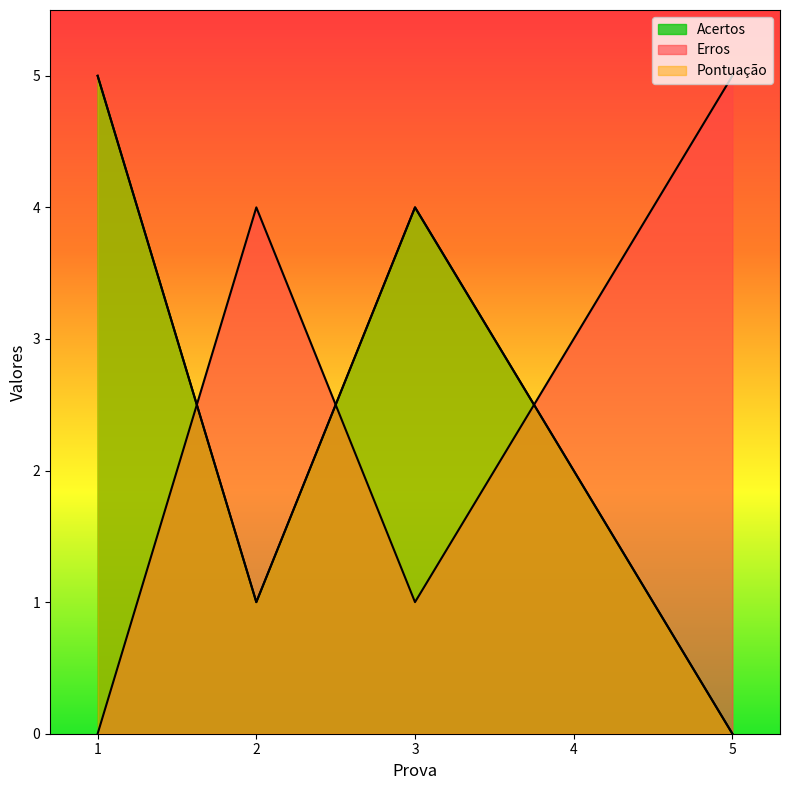

What is the total value across all series at 1?

10